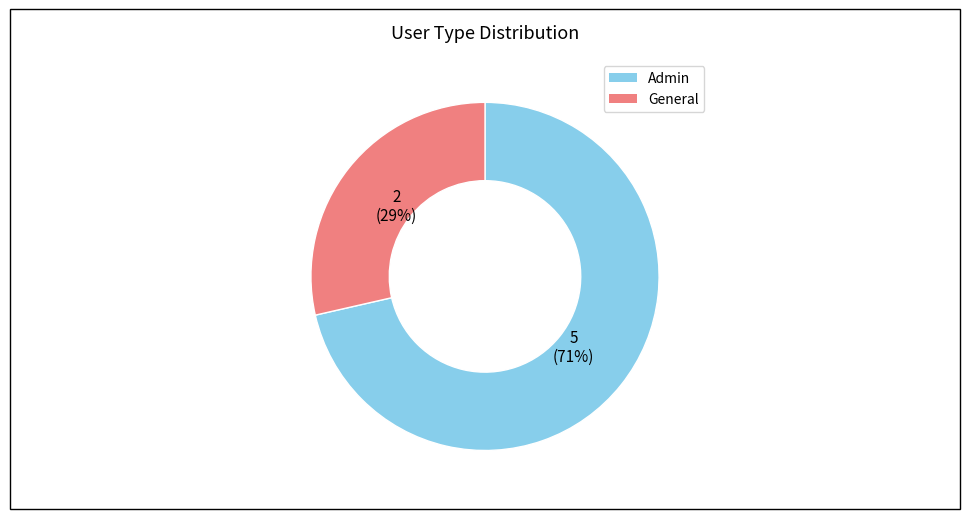

How many segments does this pie chart have?

2